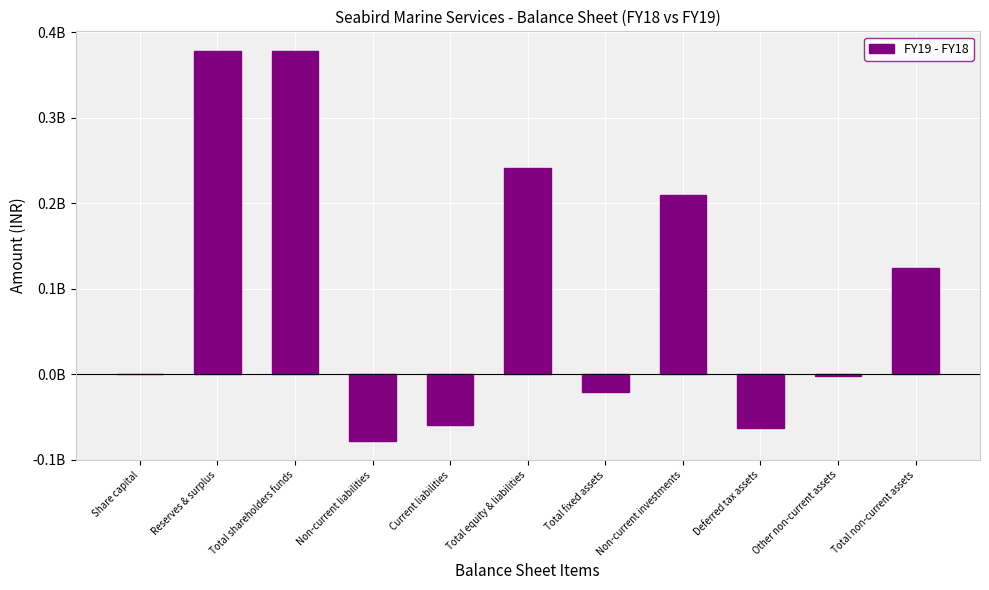

What is the value of the 11th bar from the left?

124306000